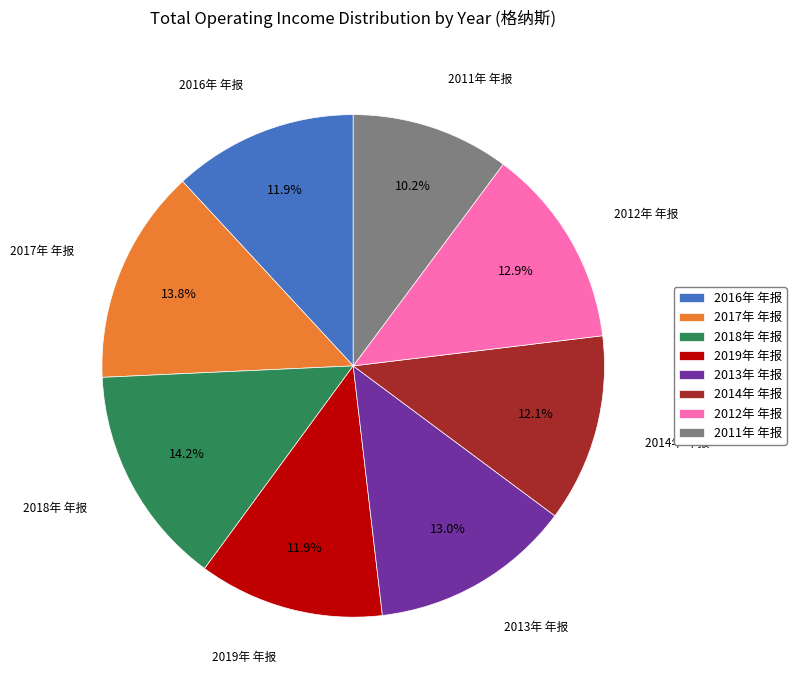

How many segments does this pie chart have?

8